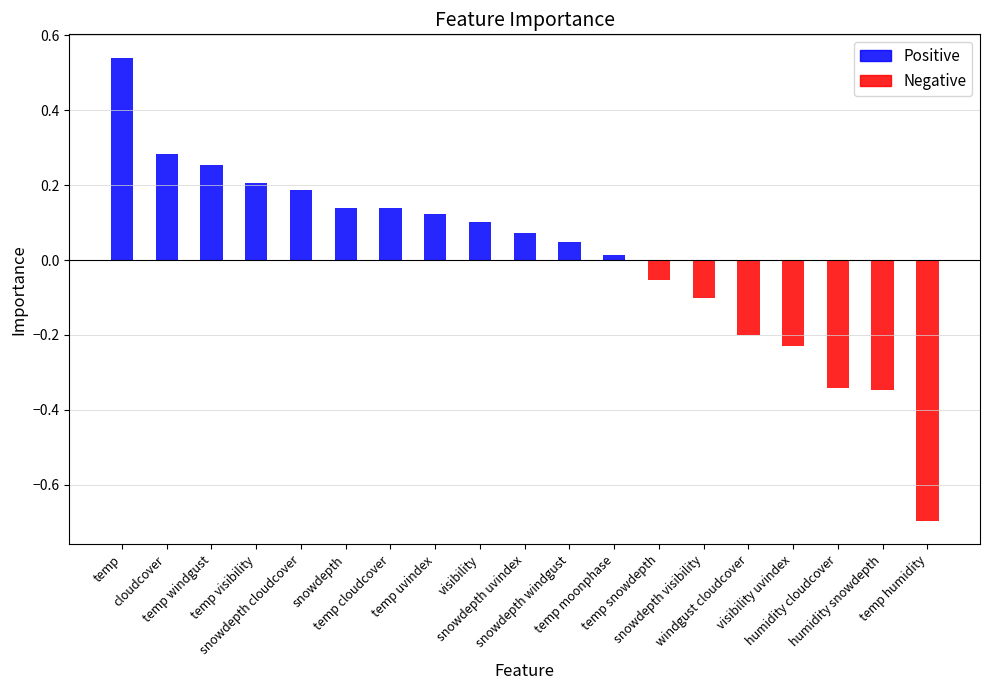

What is the smallest value displayed?

-0.7